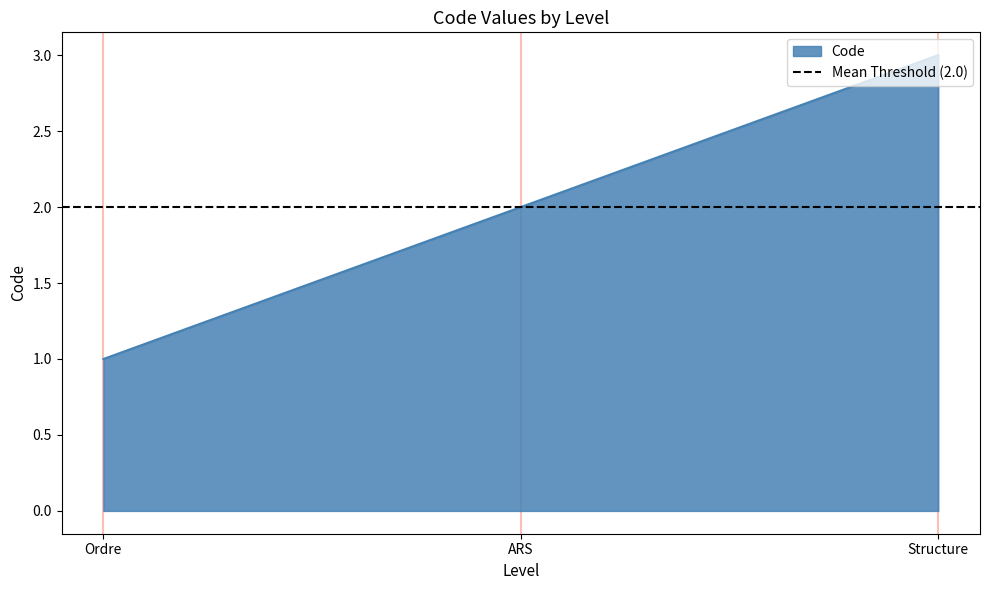

What is the label of the 3rd point from the right?

Ordre